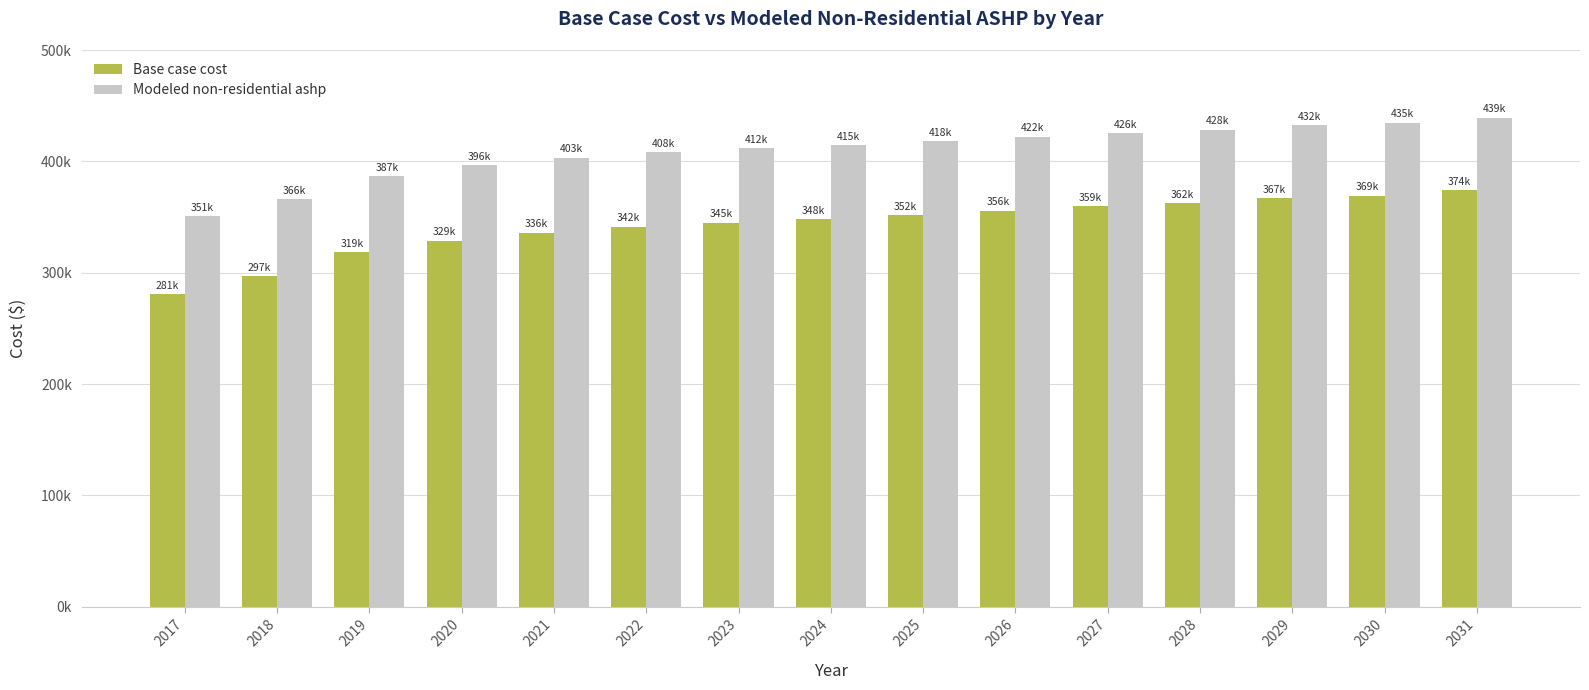

Which series changed the most between 2021 and 2027?

Base case cost